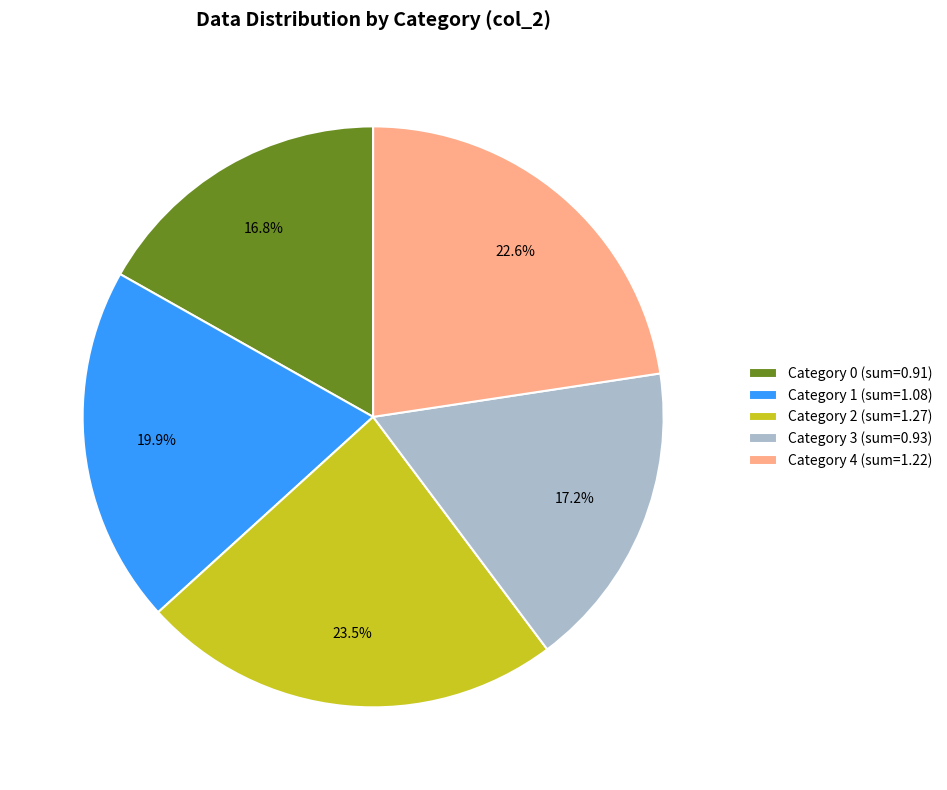

Combined, do Category 3 (sum=0.93) and Category 2 (sum=1.27) account for over 50%?

No